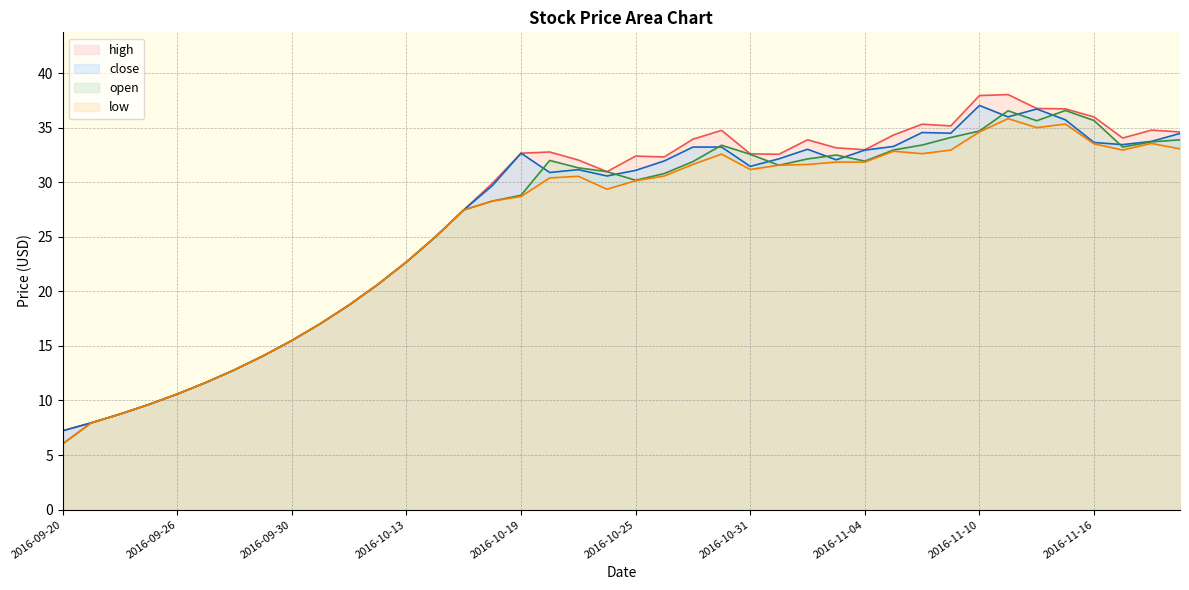

Reading left to right, what are all the values shown in this chart?

close: 2016-09-20=7.2	2016-09-21=8.0	2016-09-22=8.7	2016-09-23=9.6	2016-09-26=10.6	2016-09-27=11.6	2016-09-28=12.8	2016-09-29=14.1	2016-09-30=15.5	2016-10-10=17.0	2016-10-11=18.7	2016-10-12=20.6	2016-10-13=22.7	2016-10-14=25.0	2016-10-17=27.5	2016-10-18=29.7	2016-10-19=32.7	2016-10-20=30.9	2016-10-21=31.2	2016-10-24=30.6	2016-10-25=31.1	2016-10-26=31.9	2016-10-27=33.2	2016-10-28=33.2	2016-10-31=31.4	2016-11-01=32.1	2016-11-02=33.0	2016-11-03=32.1	2016-11-04=32.9	2016-11-07=33.3	2016-11-08=34.6	2016-11-09=34.5	2016-11-10=37.0	2016-11-11=36.0	2016-11-14=36.7	2016-11-15=35.7	2016-11-16=33.6	2016-11-17=33.4	2016-11-18=33.7	2016-11-21=34.5
high: 2016-09-20=7.2	2016-09-21=8.0	2016-09-22=8.7	2016-09-23=9.6	2016-09-26=10.6	2016-09-27=11.6	2016-09-28=12.8	2016-09-29=14.1	2016-09-30=15.5	2016-10-10=17.0	2016-10-11=18.7	2016-10-12=20.6	2016-10-13=22.7	2016-10-14=25.0	2016-10-17=27.5	2016-10-18=29.9	2016-10-19=32.7	2016-10-20=32.8	2016-10-21=32.0	2016-10-24=31.0	2016-10-25=32.4	2016-10-26=32.3	2016-10-27=33.9	2016-10-28=34.8	2016-10-31=32.6	2016-11-01=32.6	2016-11-02=33.9	2016-11-03=33.1	2016-11-04=33.0	2016-11-07=34.3	2016-11-08=35.3	2016-11-09=35.2	2016-11-10=37.9	2016-11-11=38.0	2016-11-14=36.8	2016-11-15=36.7	2016-11-16=36.0	2016-11-17=34.0	2016-11-18=34.8	2016-11-21=34.6
low: 2016-09-20=6.0	2016-09-21=8.0	2016-09-22=8.7	2016-09-23=9.6	2016-09-26=10.6	2016-09-27=11.6	2016-09-28=12.8	2016-09-29=14.1	2016-09-30=15.5	2016-10-10=17.0	2016-10-11=18.7	2016-10-12=20.6	2016-10-13=22.7	2016-10-14=25.0	2016-10-17=27.5	2016-10-18=28.3	2016-10-19=28.7	2016-10-20=30.4	2016-10-21=30.5	2016-10-24=29.4	2016-10-25=30.1	2016-10-26=30.6	2016-10-27=31.6	2016-10-28=32.6	2016-10-31=31.2	2016-11-01=31.6	2016-11-02=31.6	2016-11-03=31.8	2016-11-04=31.8	2016-11-07=32.8	2016-11-08=32.6	2016-11-09=32.9	2016-11-10=34.6	2016-11-11=35.8	2016-11-14=35.0	2016-11-15=35.3	2016-11-16=33.5	2016-11-17=32.9	2016-11-18=33.6	2016-11-21=33.1
open: 2016-09-20=6.0	2016-09-21=8.0	2016-09-22=8.7	2016-09-23=9.6	2016-09-26=10.6	2016-09-27=11.6	2016-09-28=12.8	2016-09-29=14.1	2016-09-30=15.5	2016-10-10=17.0	2016-10-11=18.7	2016-10-12=20.6	2016-10-13=22.7	2016-10-14=25.0	2016-10-17=27.5	2016-10-18=28.3	2016-10-19=28.8	2016-10-20=32.0	2016-10-21=31.3	2016-10-24=31.0	2016-10-25=30.2	2016-10-26=30.8	2016-10-27=31.9	2016-10-28=33.4	2016-10-31=32.6	2016-11-01=31.6	2016-11-02=32.1	2016-11-03=32.5	2016-11-04=31.9	2016-11-07=33.0	2016-11-08=33.4	2016-11-09=34.1	2016-11-10=34.7	2016-11-11=36.5	2016-11-14=35.6	2016-11-15=36.6	2016-11-16=35.7	2016-11-17=33.2	2016-11-18=33.7	2016-11-21=33.9